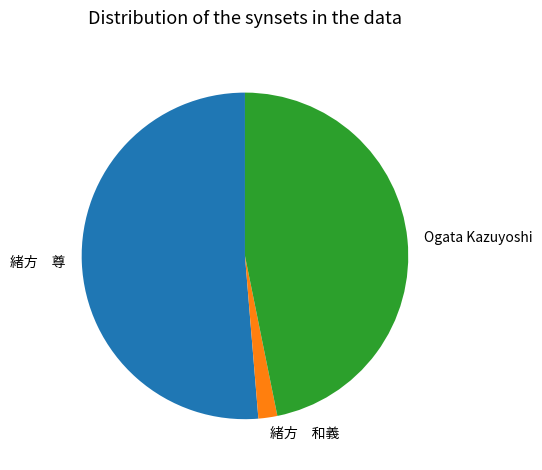

Do 緒方 和義 and Ogata Kazuyoshi together represent more than half of the pie?

No